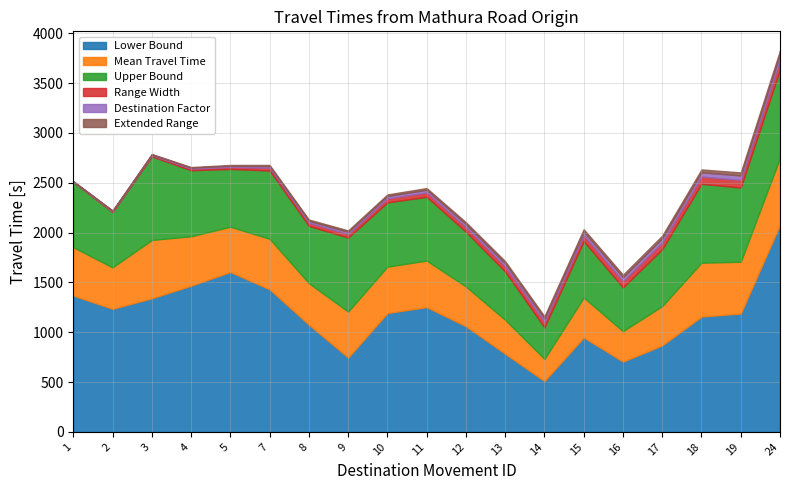

True or false: Upper Bound and Lower Bound intersect in this chart.

False